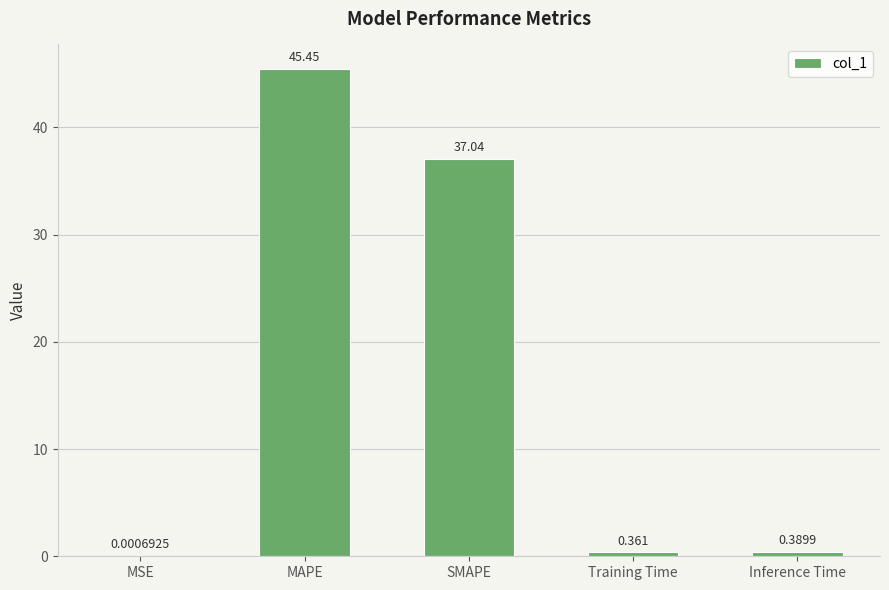

At which category does the chart reach its peak across all series?

MAPE